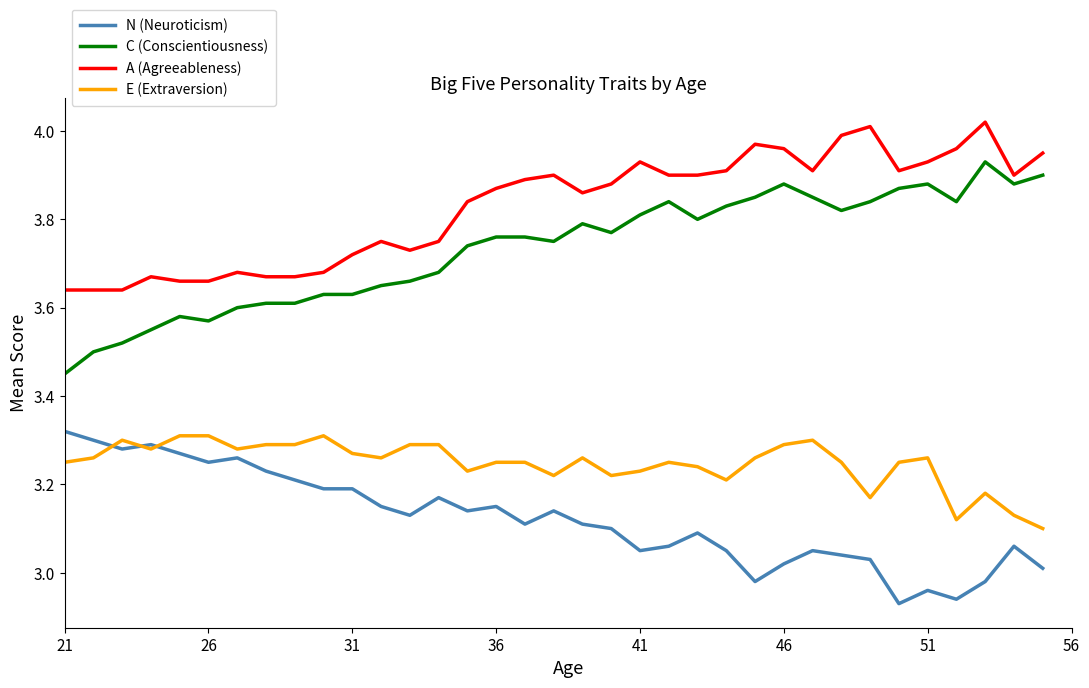

Which series has the largest total across all categories?

A (Agreeableness)